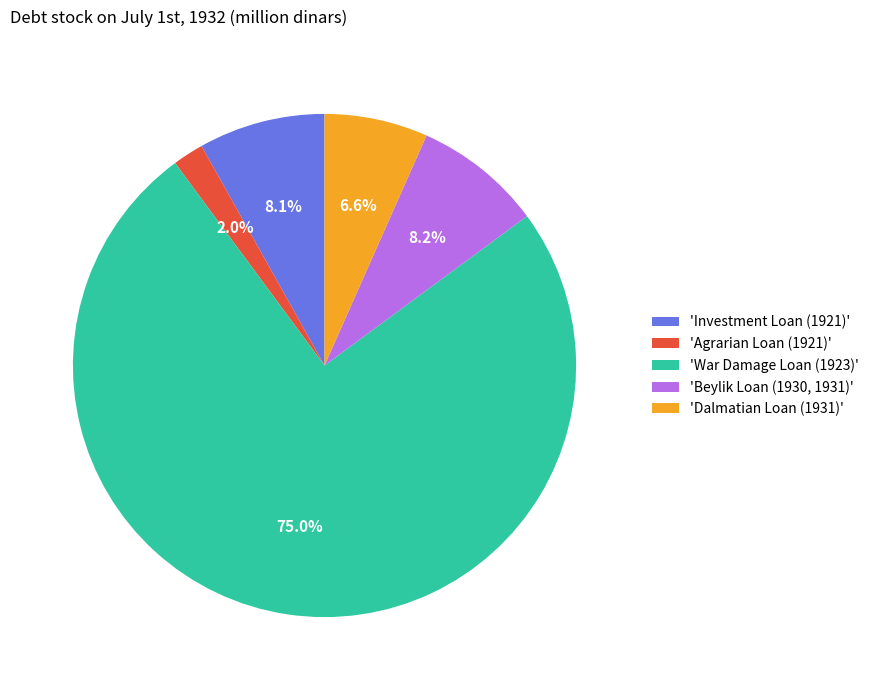

Which category has the biggest portion of the pie?

'War Damage Loan (1923)'